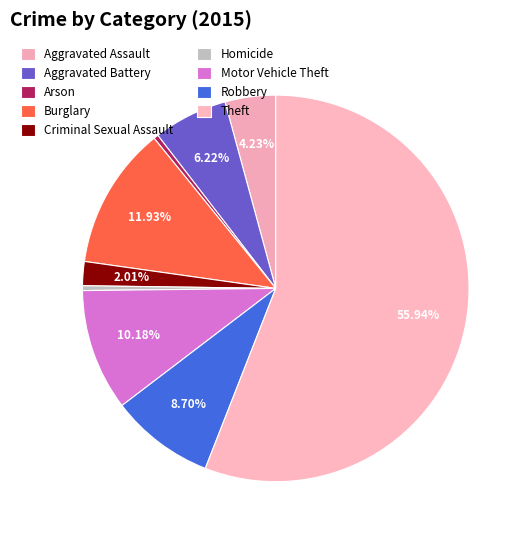

Is there any slice that represents more than half of the pie?

Yes